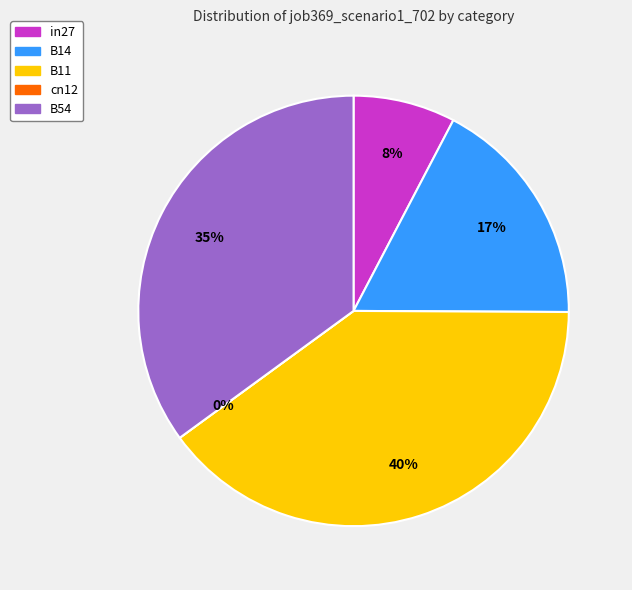

To the nearest percent, what is the combined percentage of B11 and B14?

57%